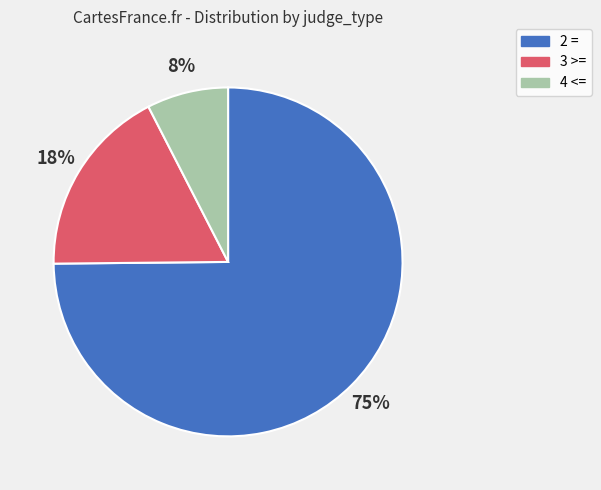

To the nearest percent, what is the average slice percentage?

33%